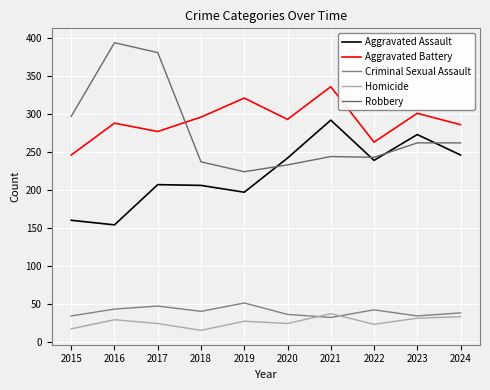

What is the minimum value for Criminal Sexual Assault?

32